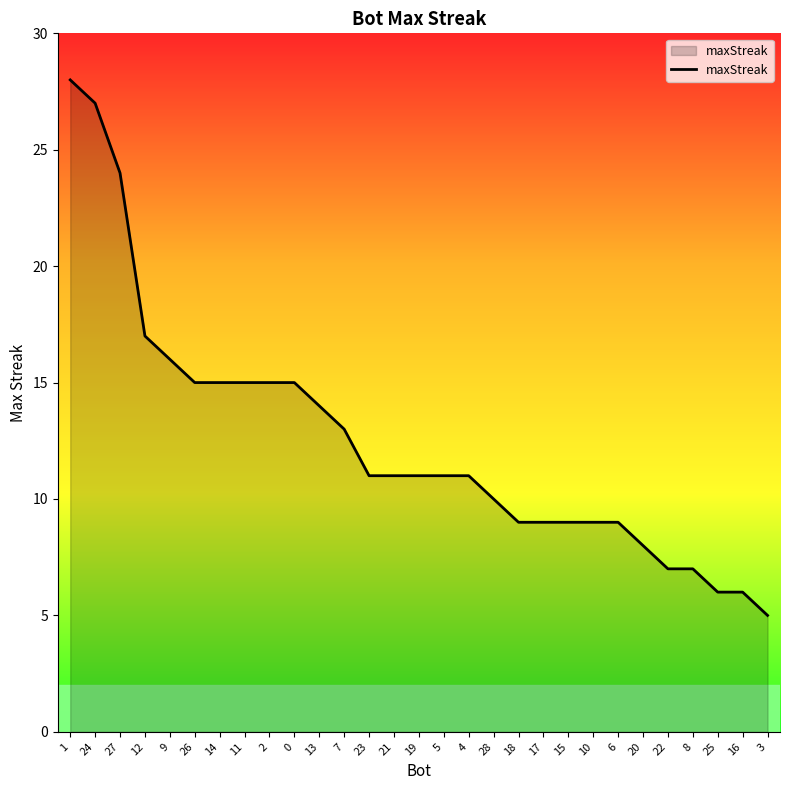

Is it true that the value at 19 is 14?

False